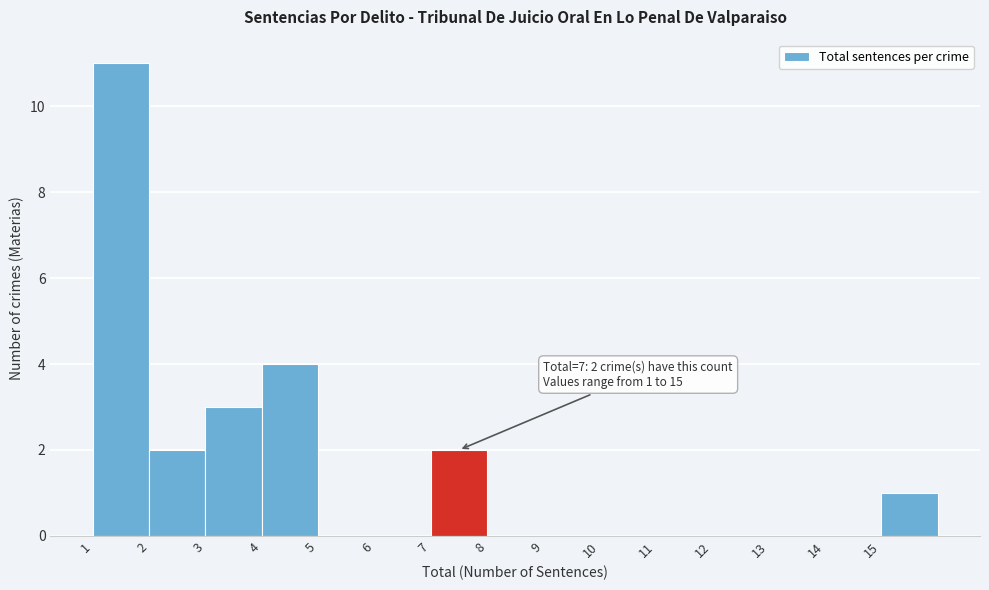

Over which range of the x-axis is the bar tallest?

1 to 2